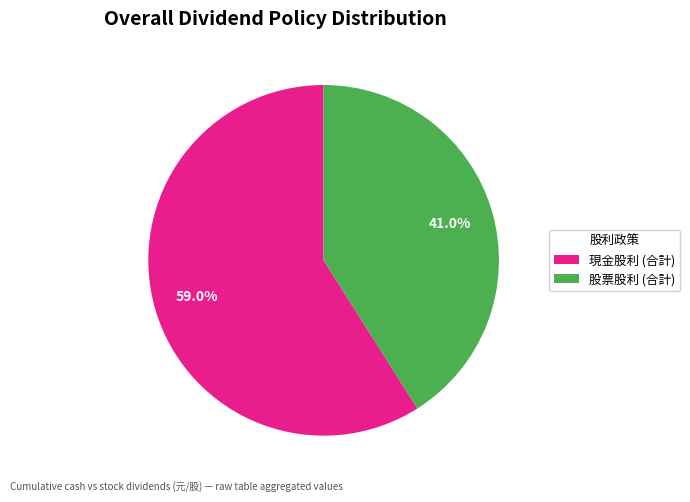

Does any single category account for the majority?

Yes